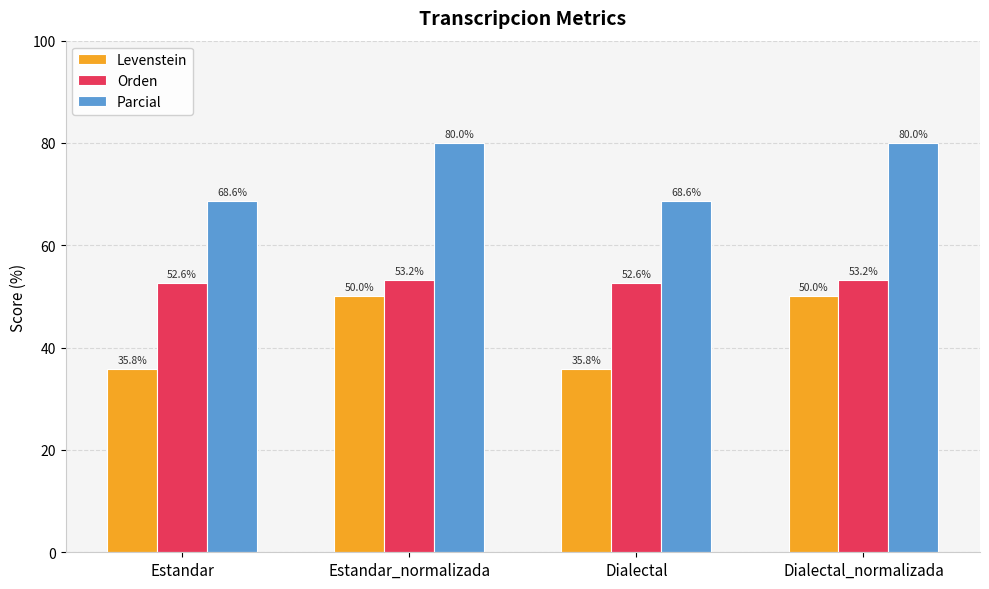

True or false: Parcial has a value of 108.5 at Dialectal.

False